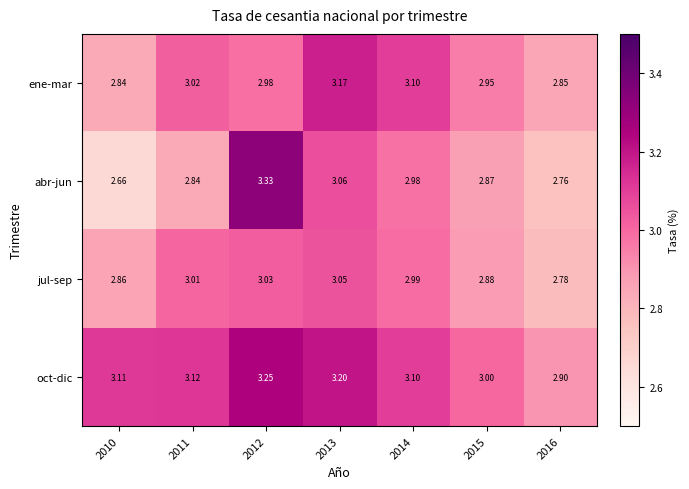

Which label corresponds to the smallest value in the chart?

2010